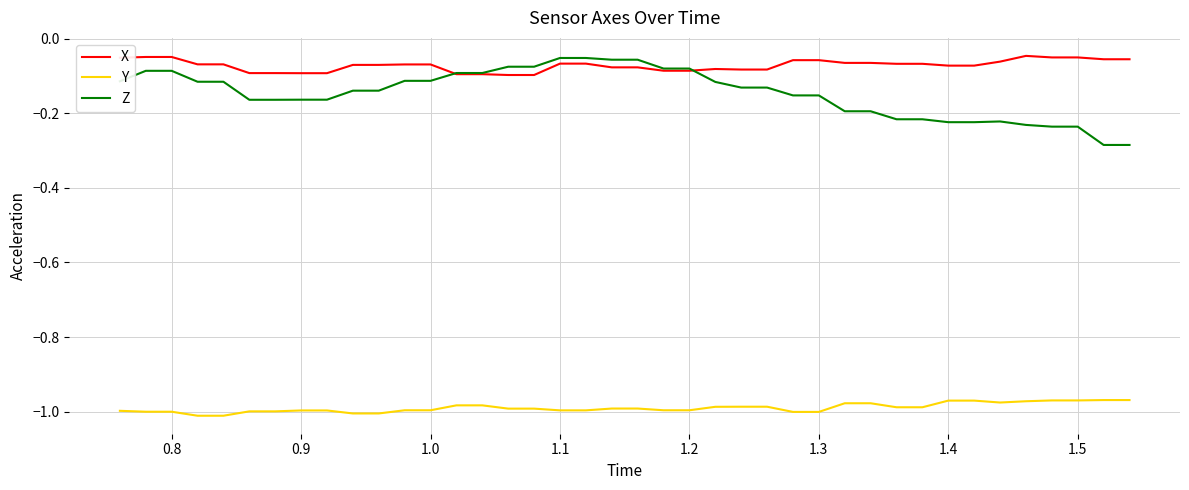

Which series has the largest range (max minus min)?

Z